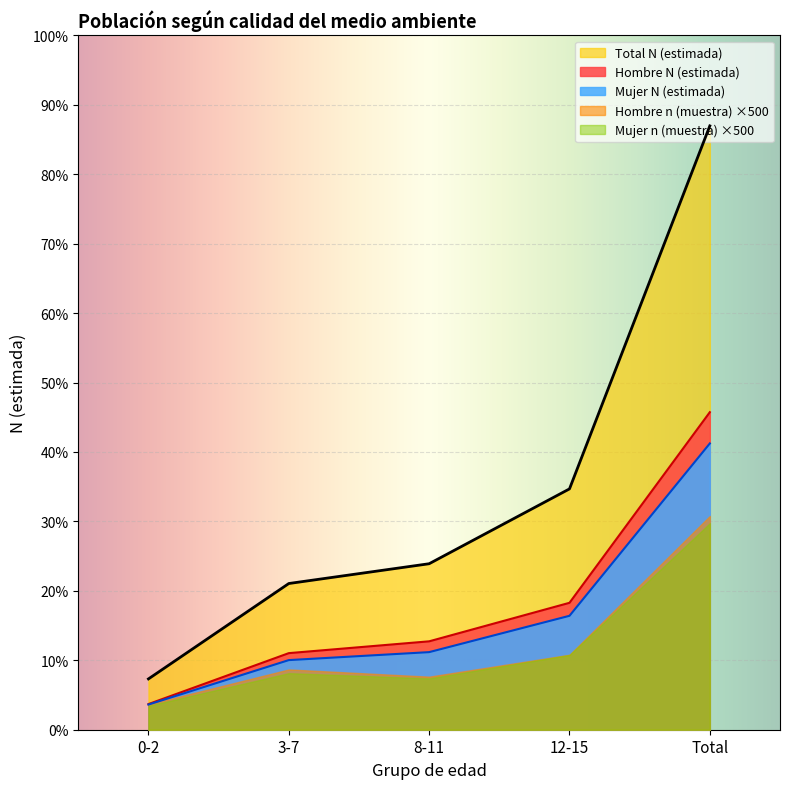

What are all the series names shown in the legend?

Total N (estimada), Hombre N (estimada), Mujer N (estimada), Hombre n (muestra) ×500, Mujer n (muestra) ×500